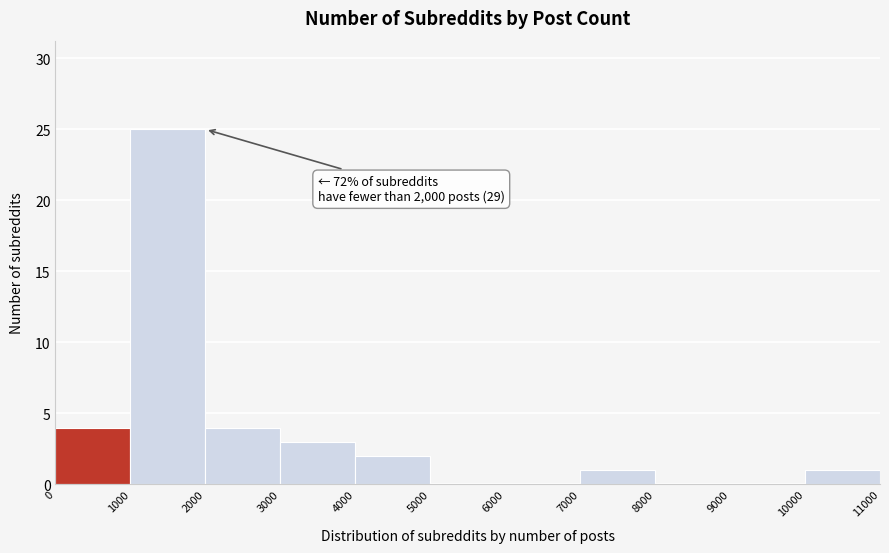

Which range on the x-axis has the tallest bar?

1000 to 2000